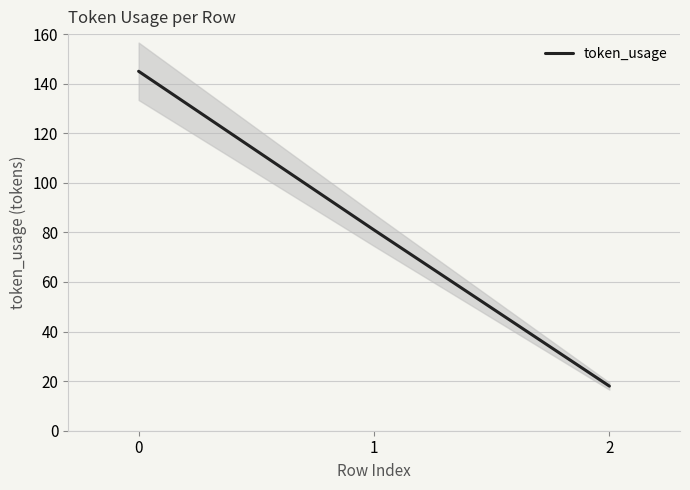

Reading left to right, transcribe all the data shown in this chart.

0=145	1=81	2=18